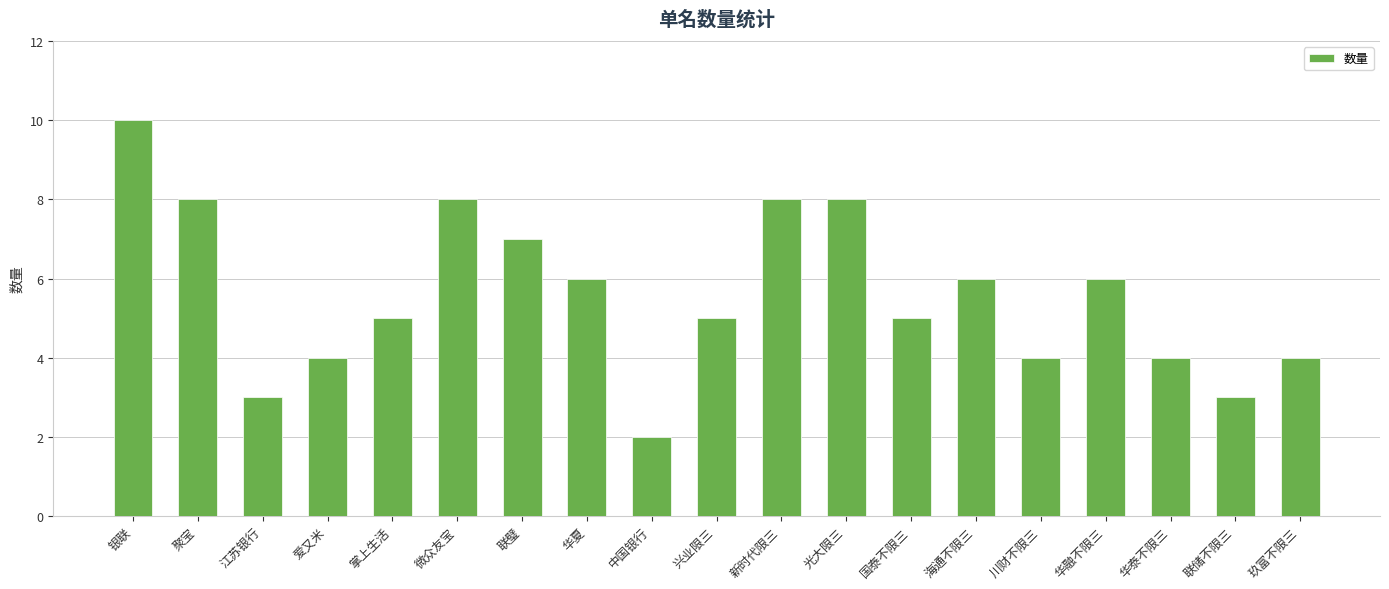

What is the label of the 8th bar from the right?

光大限三